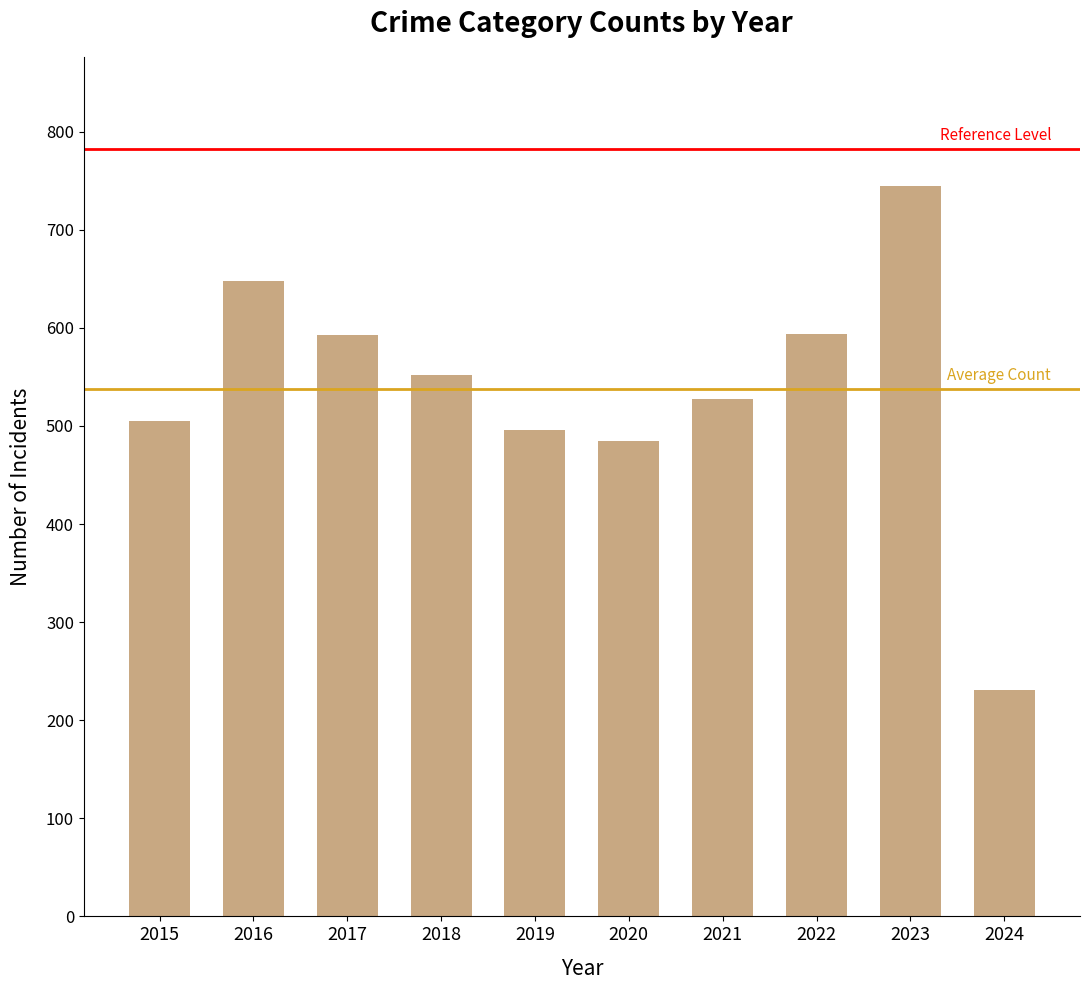

What is the value of the 4th bar from the left?

552